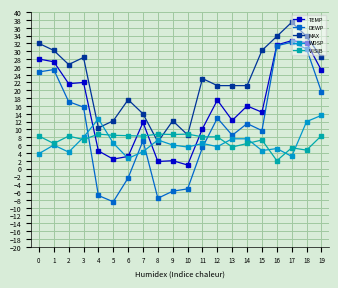

Which series has the largest range (max minus min)?

DEWP